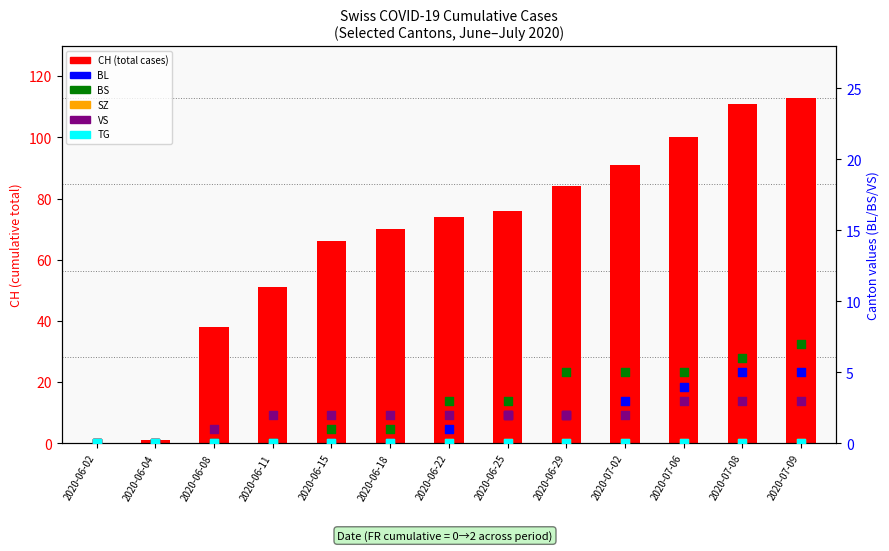

At how many categories does at least one series exceed 52?

9